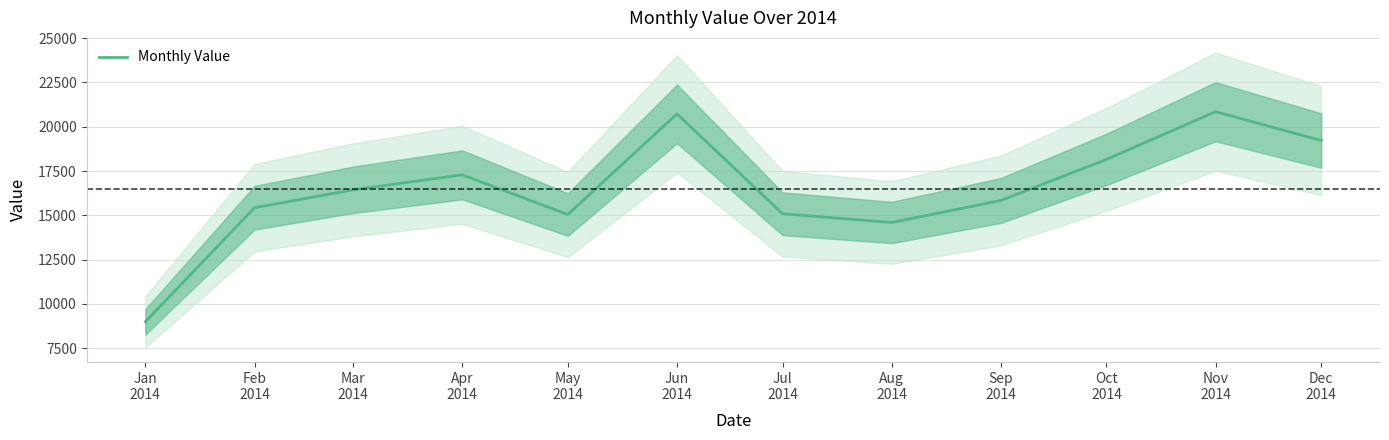

Which category has the highest value across all series?

Nov
2014